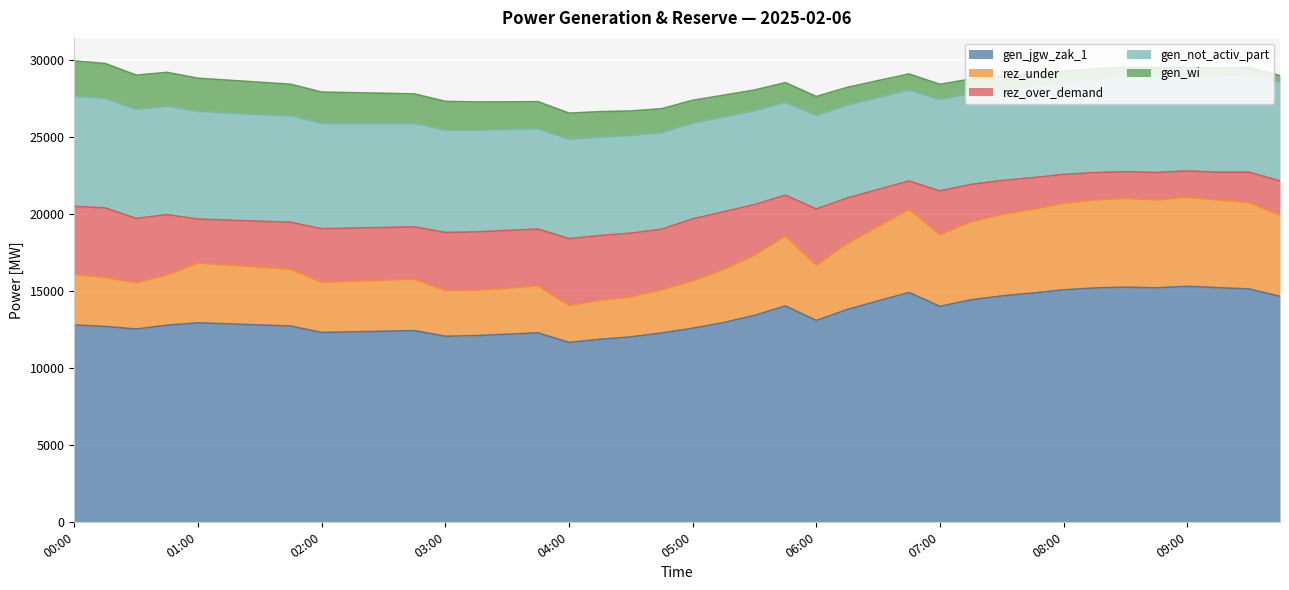

What position from the left is 05:00?

21